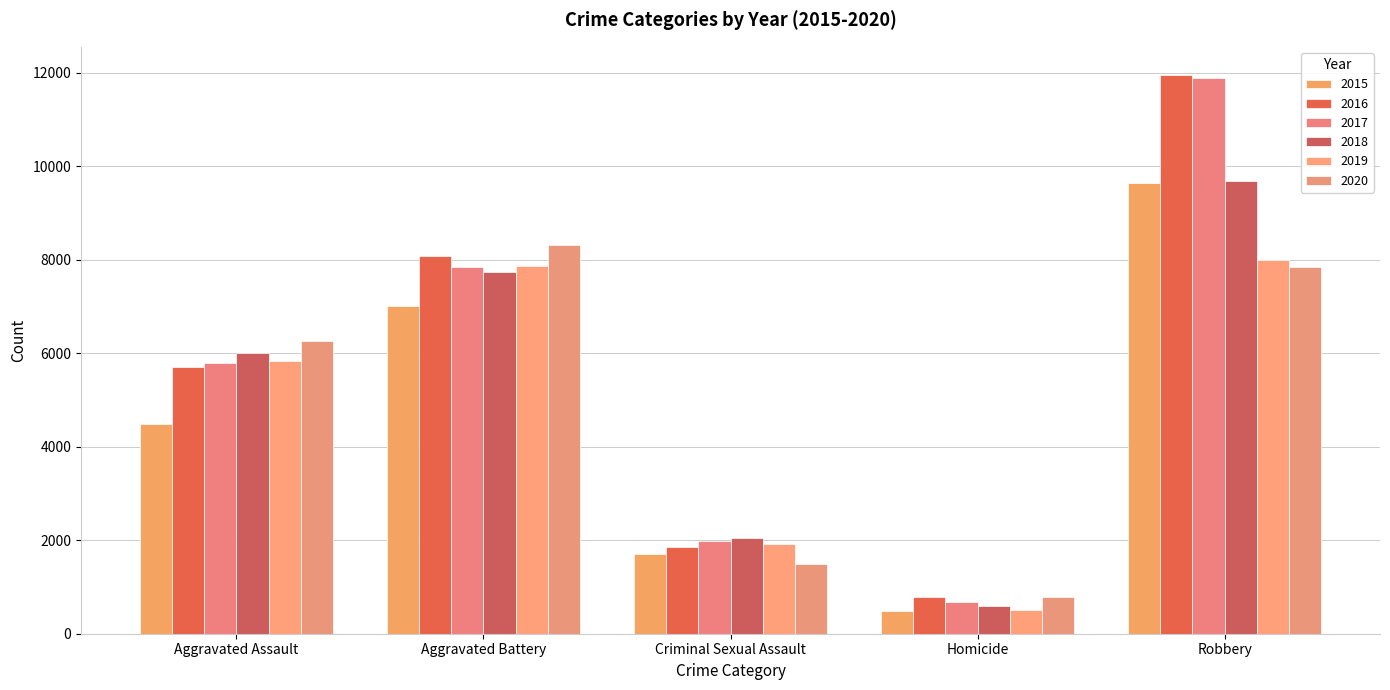

List the labels in order of 2017 value, largest first.

Robbery, Aggravated Battery, Aggravated Assault, Criminal Sexual Assault, Homicide